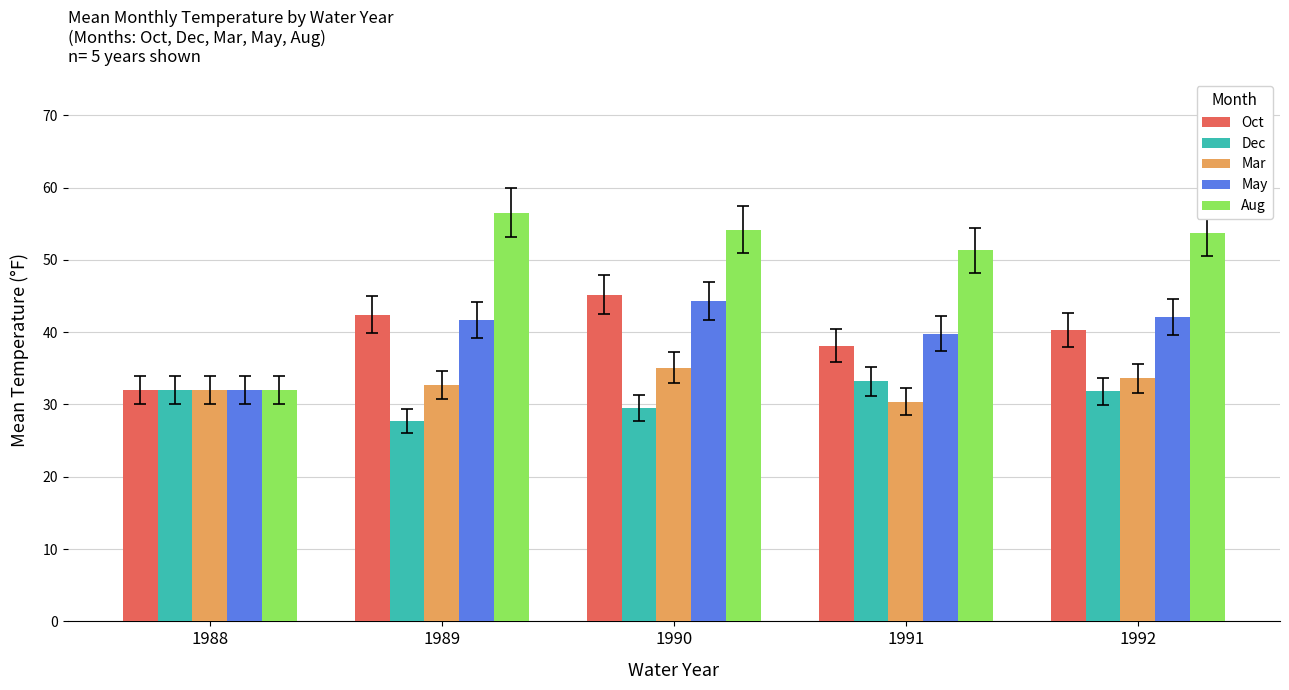

What is the lowest value of the Mar series?

30.4